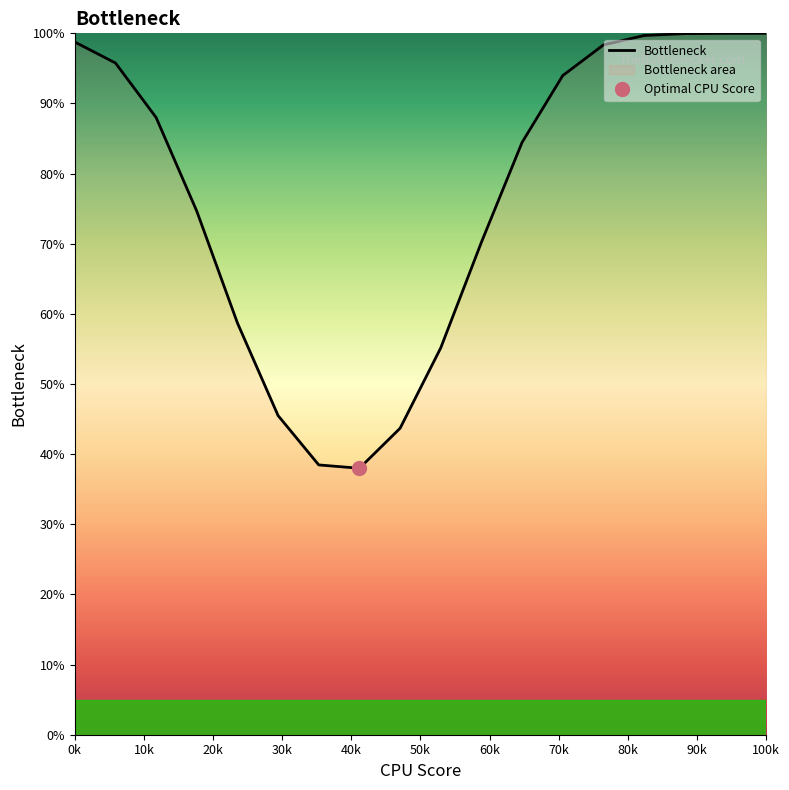

Is it true that Bottleneck equals 33.4 at 0k?

False